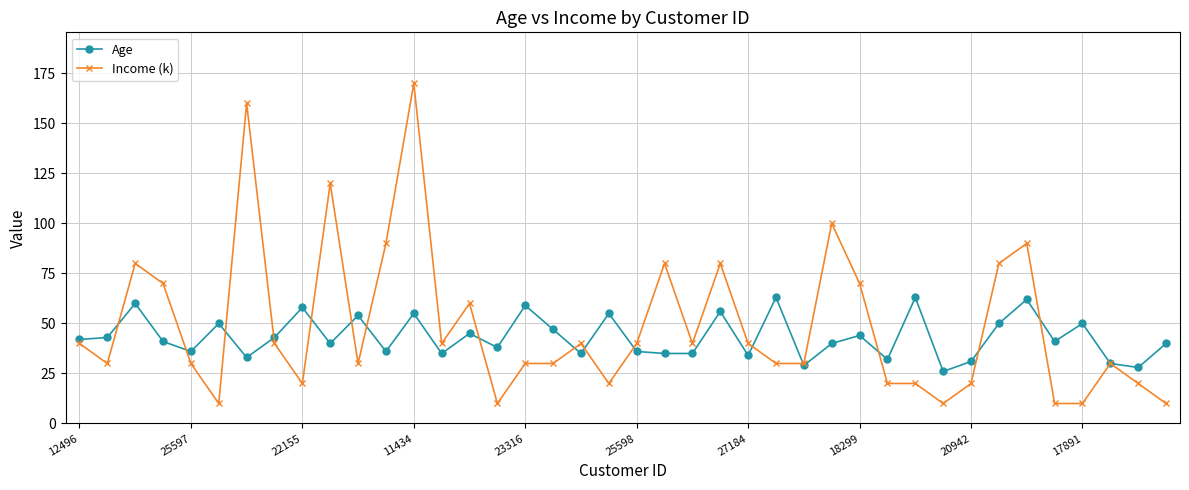

At how many categories does at least one series exceed 117?

3